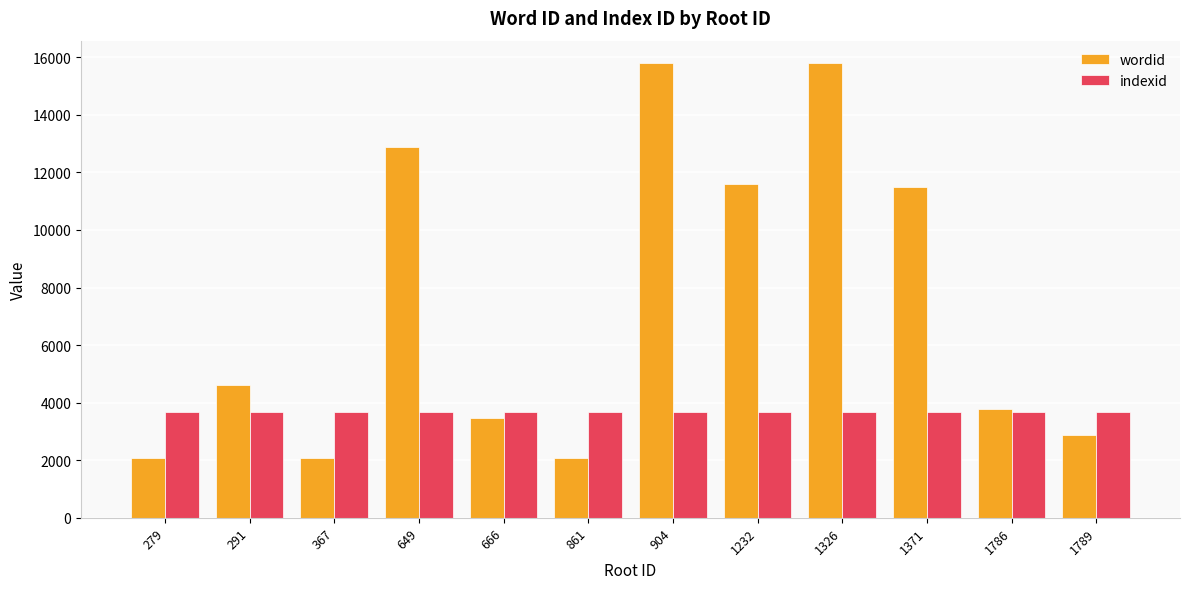

What is the approximate value of indexid at 1232?

3688